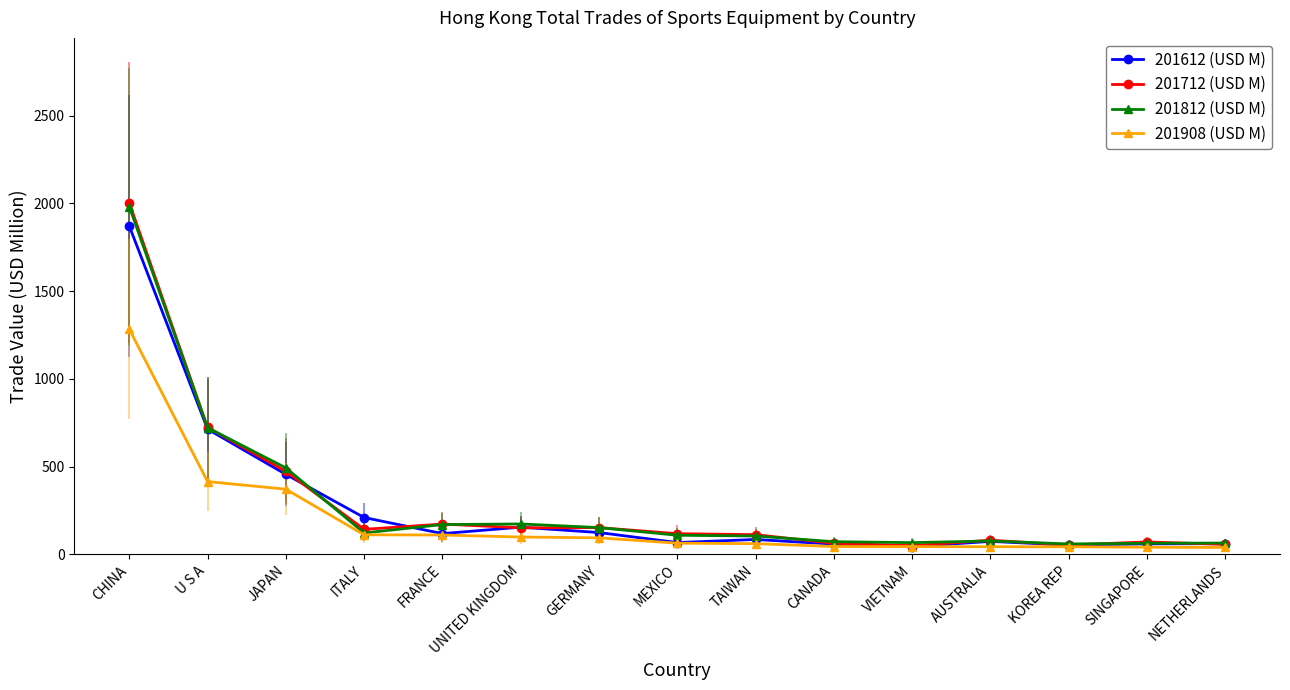

At which label is 201712 (USD M) closest to 1026?

U S A